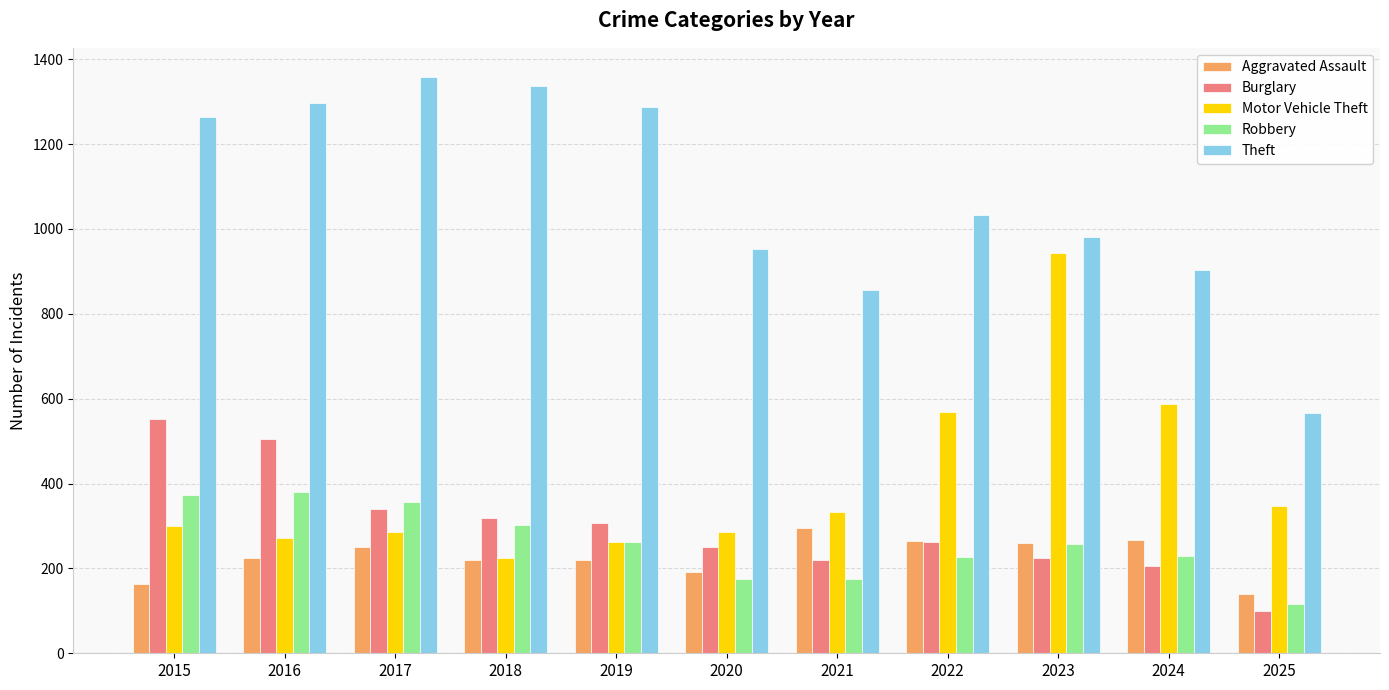

What are all the series names shown in the legend?

Aggravated Assault, Burglary, Motor Vehicle Theft, Robbery, Theft